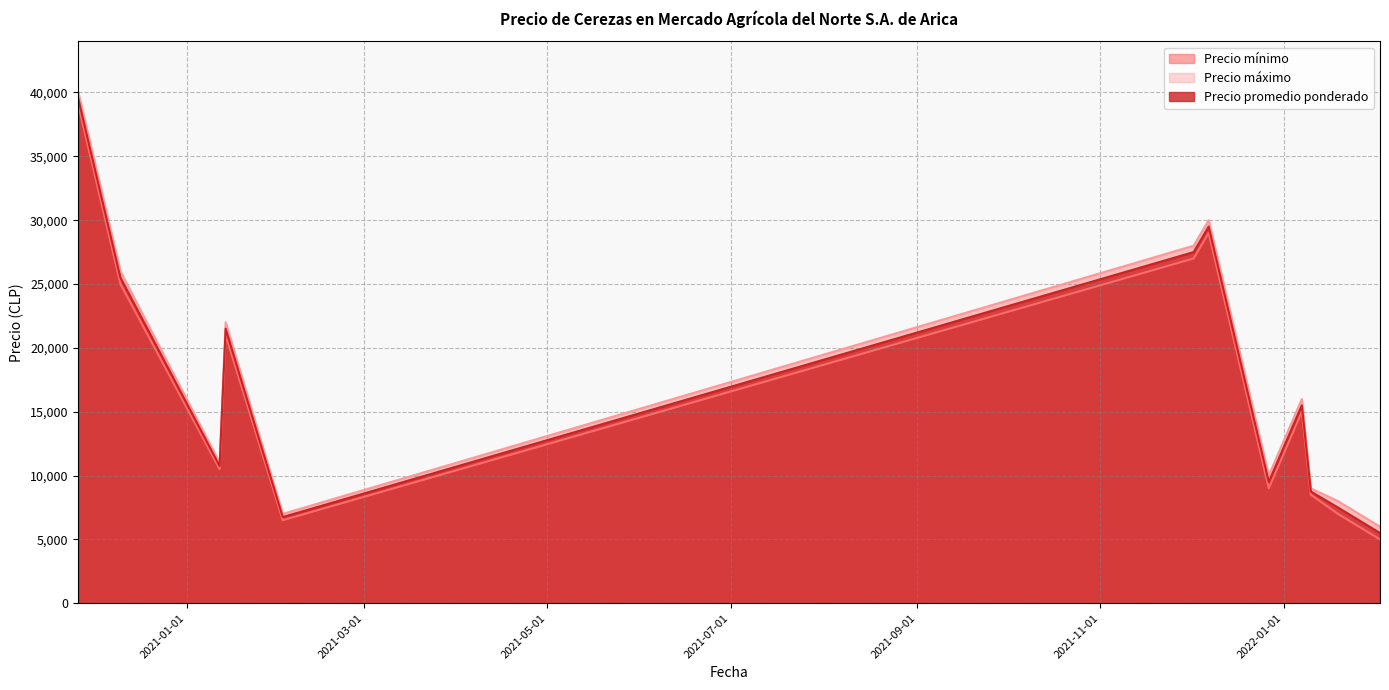

What is the sum of all Precio promedio ponderado values?

207750